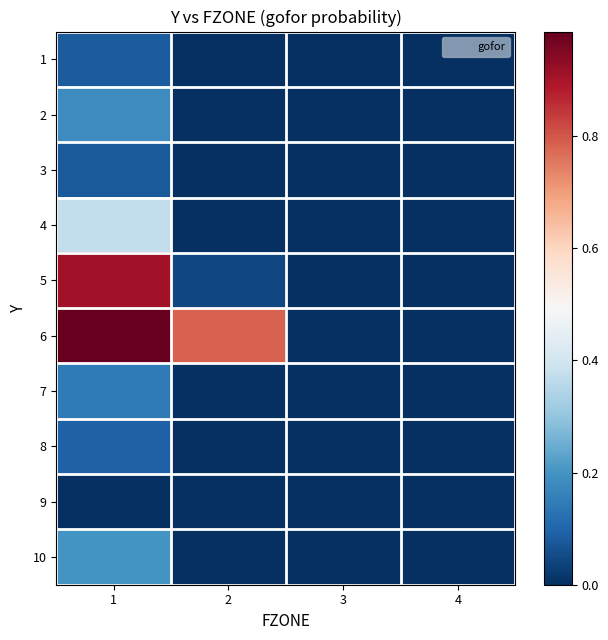

What is the difference between the highest and lowest values at 2?

0.8